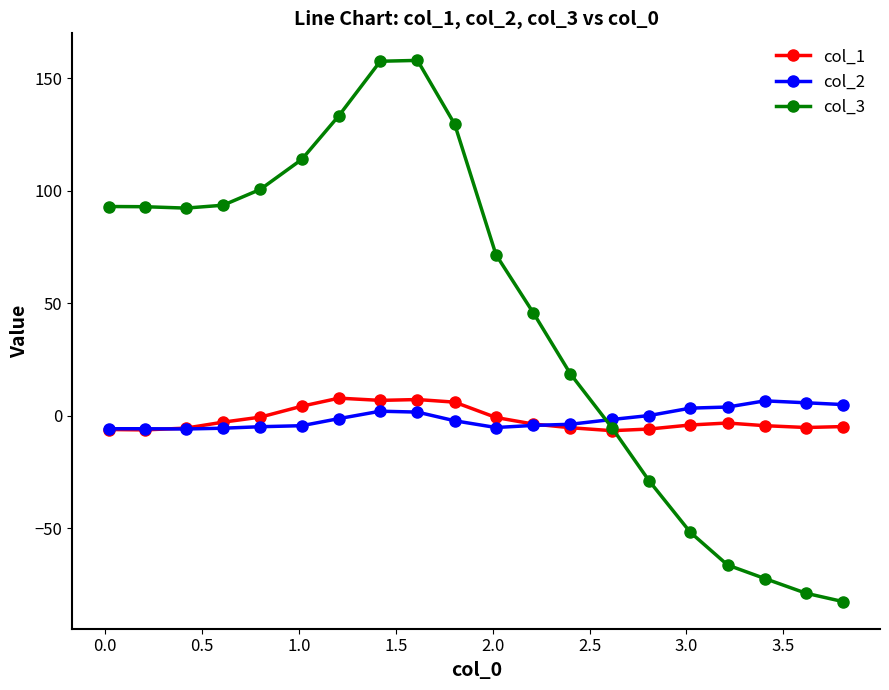

In col_1, how many points are lower than both neighbors (excluding endpoints)?

4